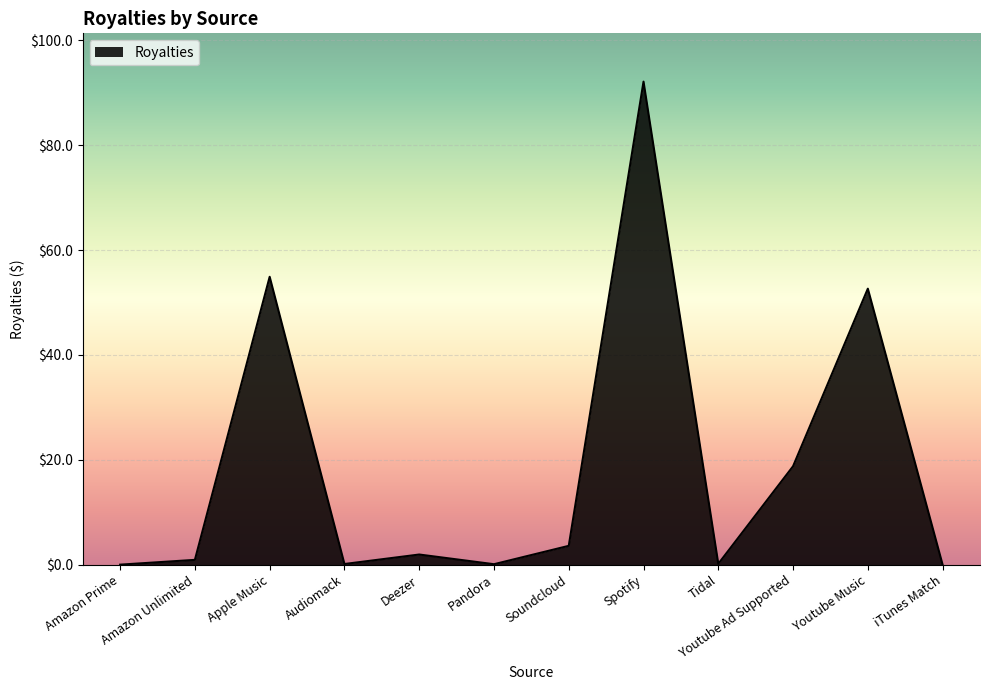

True or false: the data shows 34.7 at Youtube Music.

False